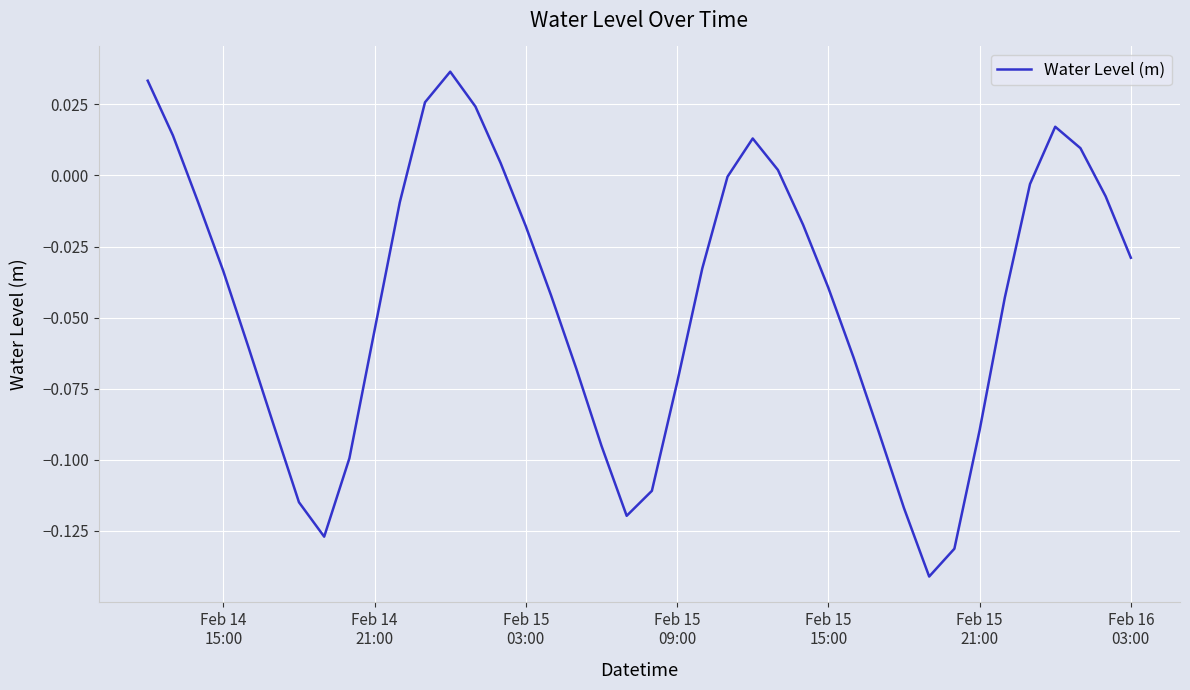

How many interior local valleys (lower than both neighbors) does the data have?

3